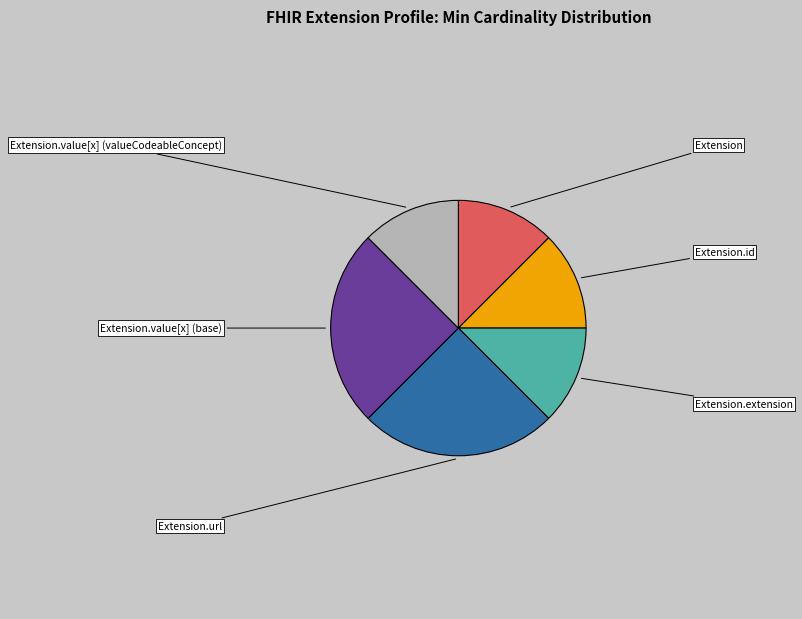

Does any single category account for the majority?

No